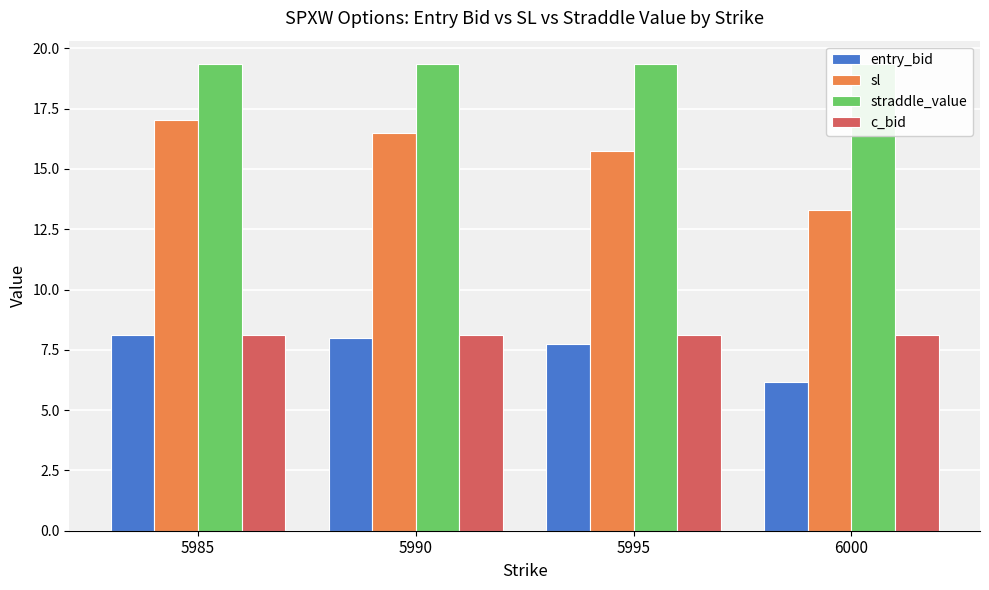

What is the smallest value displayed?

6.2